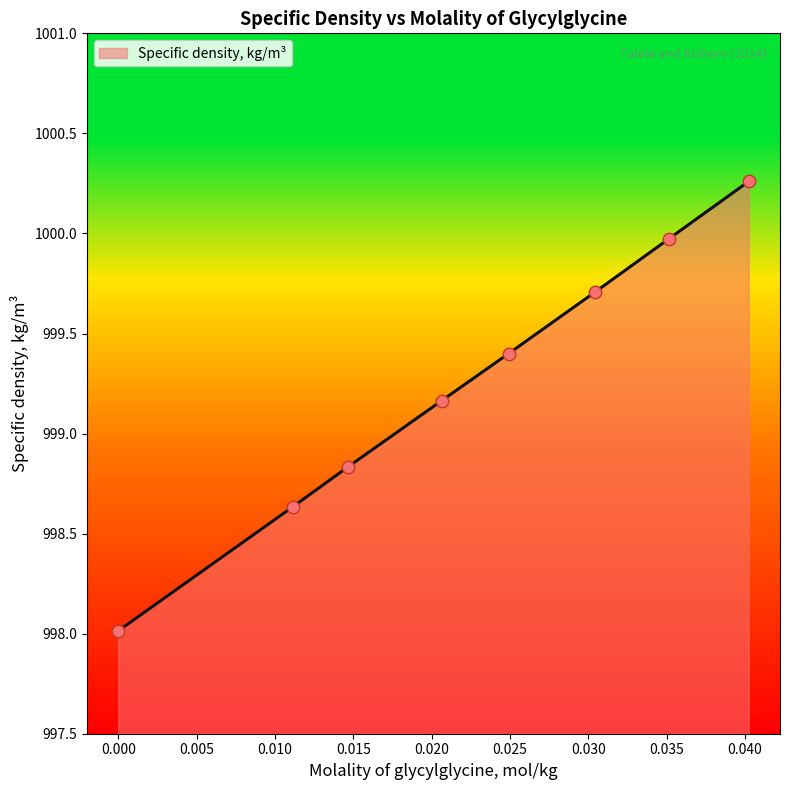

True or false: there are more than 2 points higher than both neighbors.

False